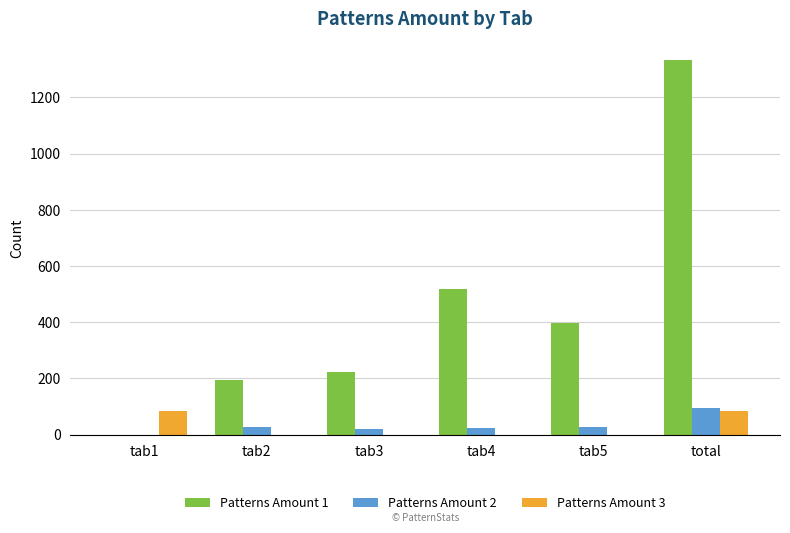

What is the total value across all series at tab5?

425